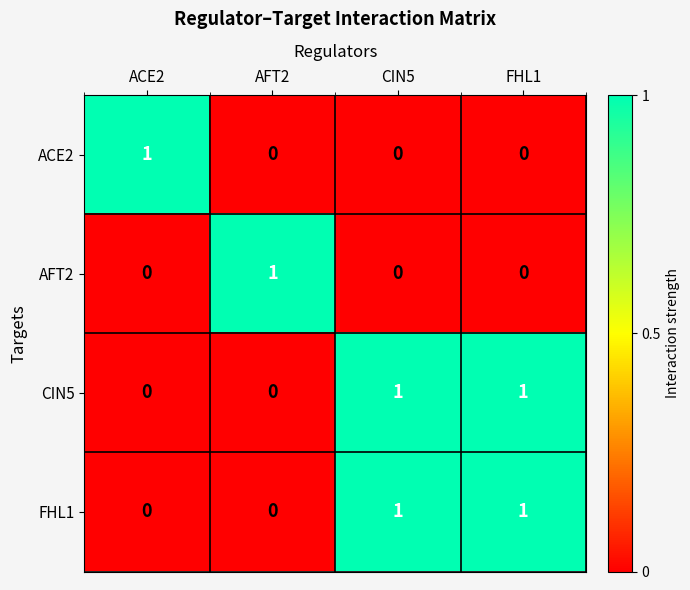

At how many categories does at least one series exceed 0?

4